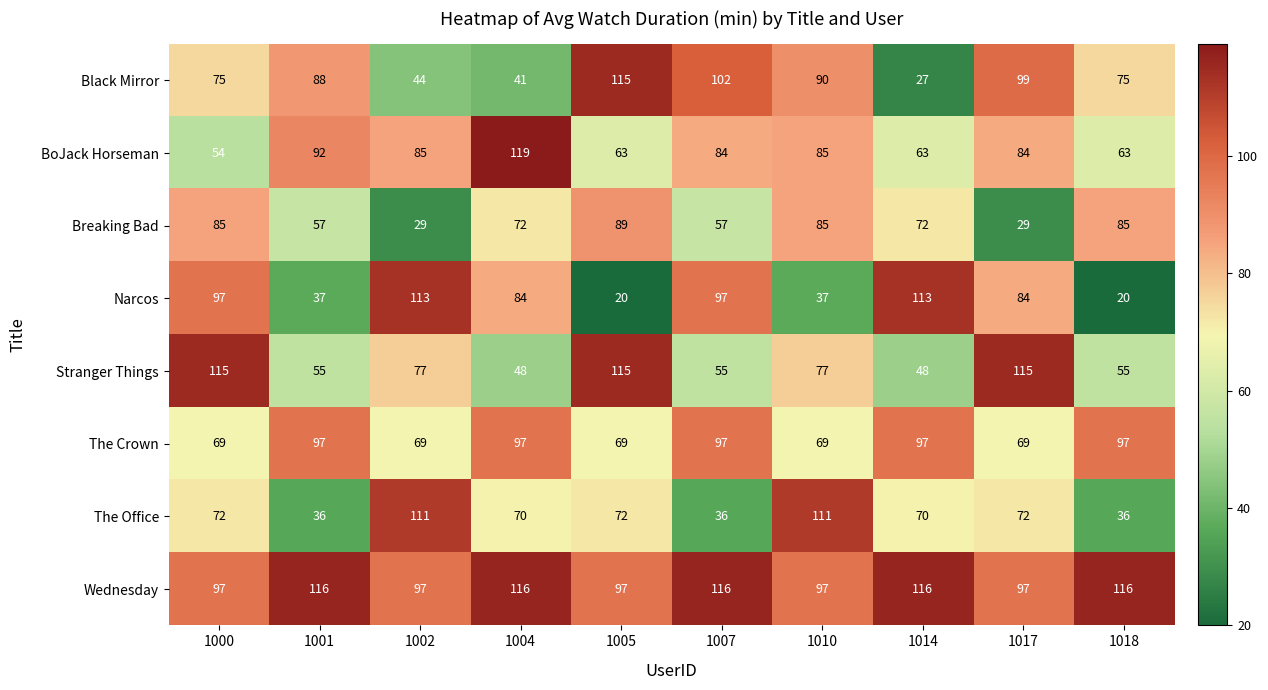

What value does the Black Mirror series have at 1000?

75